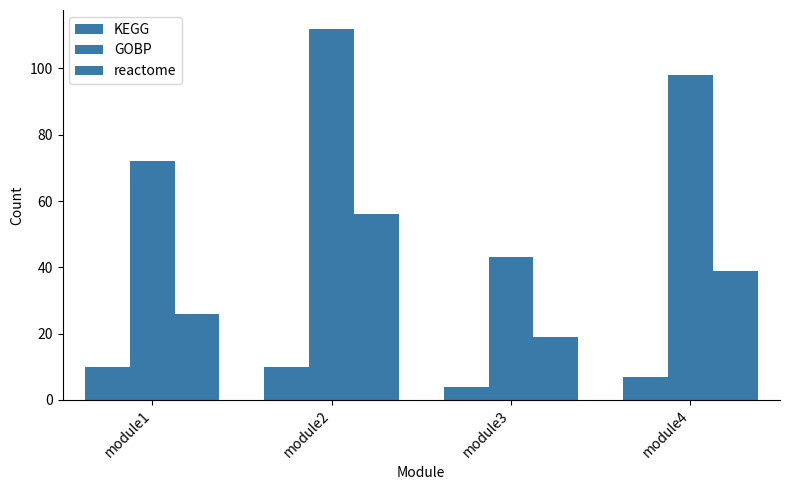

Reading right to left, transcribe all the data shown in this chart.

KEGG: 7	4	10	10
GOBP: 98	43	112	72
reactome: 39	19	56	26